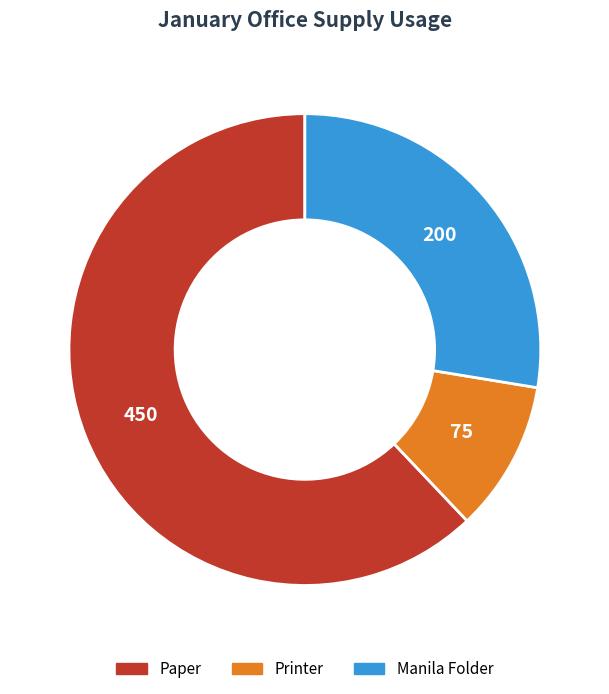

Which slice represents more than half of the pie?

Paper